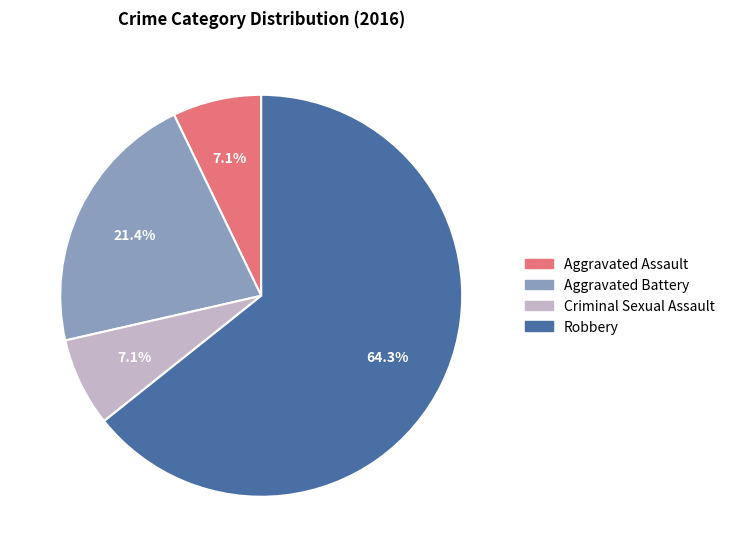

To the nearest percent, what is the difference between the largest and smallest slice percentages?

57%